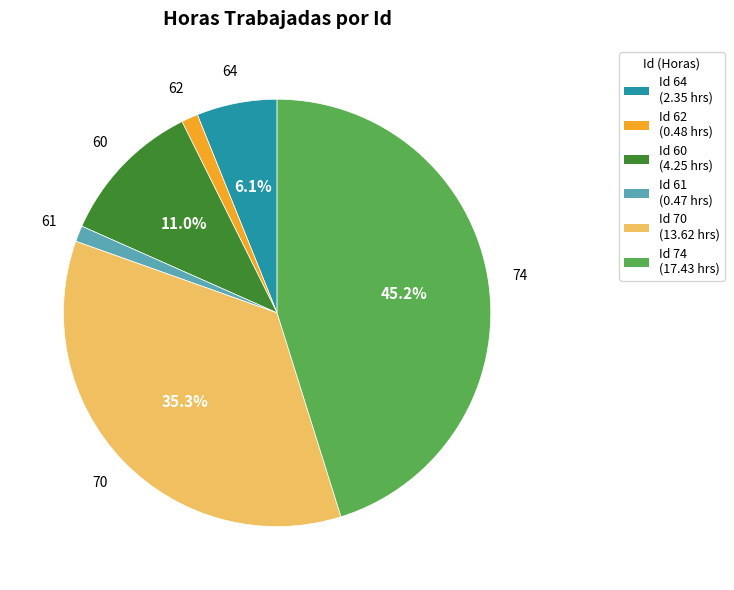

Is there a majority slice in this chart?

No